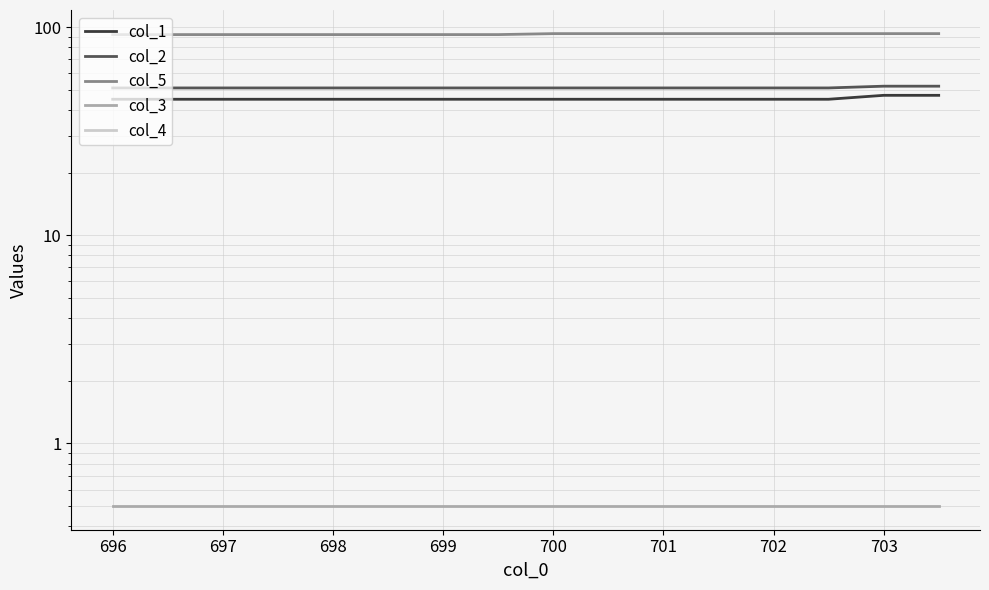

What is the difference between the second highest and second lowest values in the col_5 series?

1.0